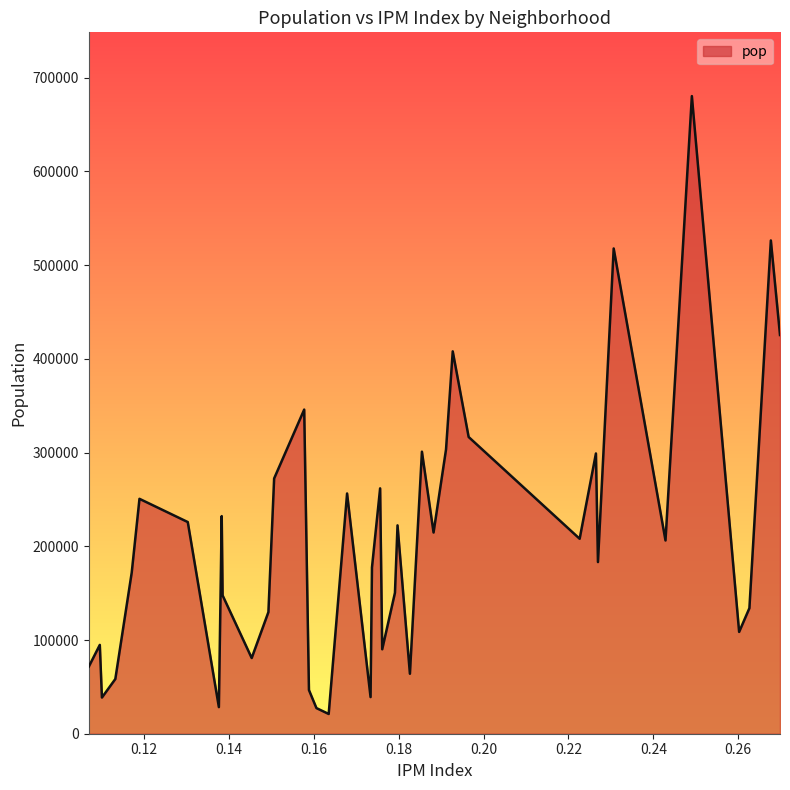

What is the minimum value shown in the chart?

21080.1